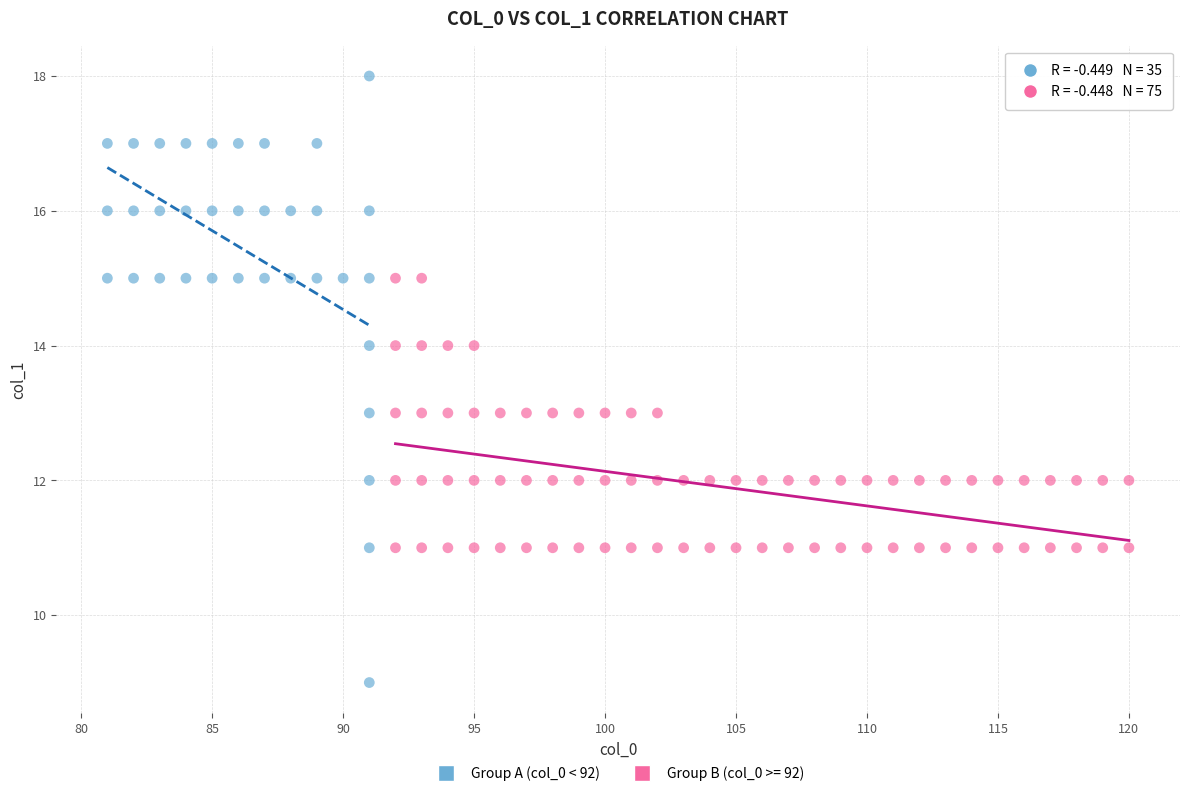

Which series reaches the maximum Y coordinate?

Group A (col_0 < 92)